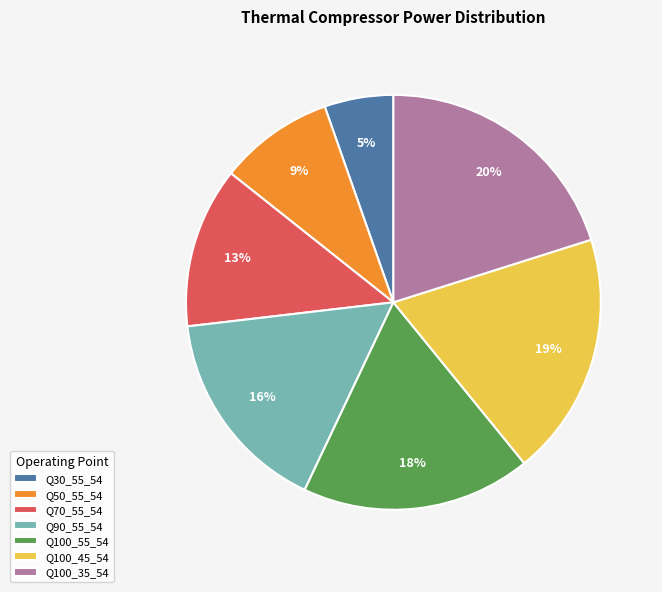

What percentage is the Q90_55_54 slice, to the nearest percent?

16%